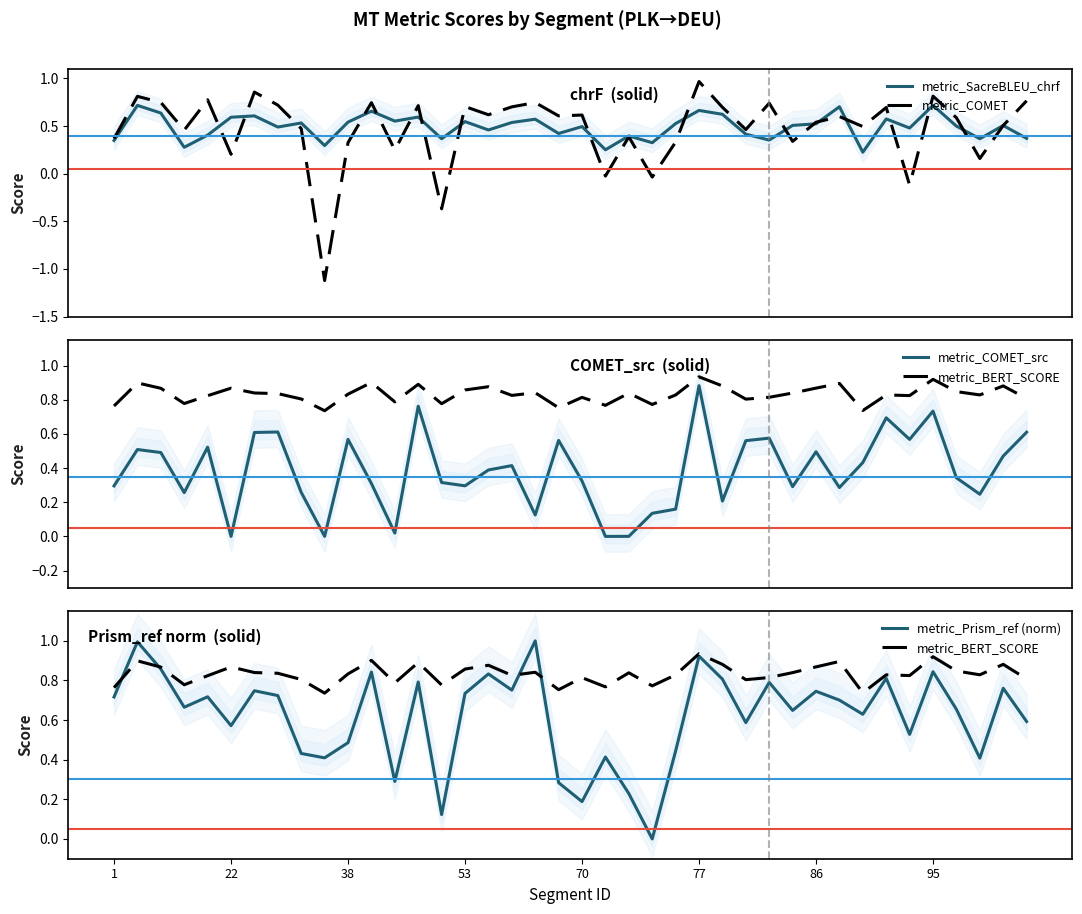

True or false: metric_BERT_SCORE has more than 1 interior local peaks.

True